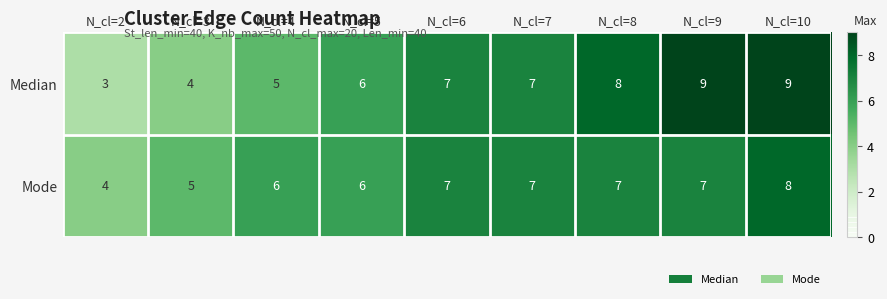

What is the greatest value displayed?

9